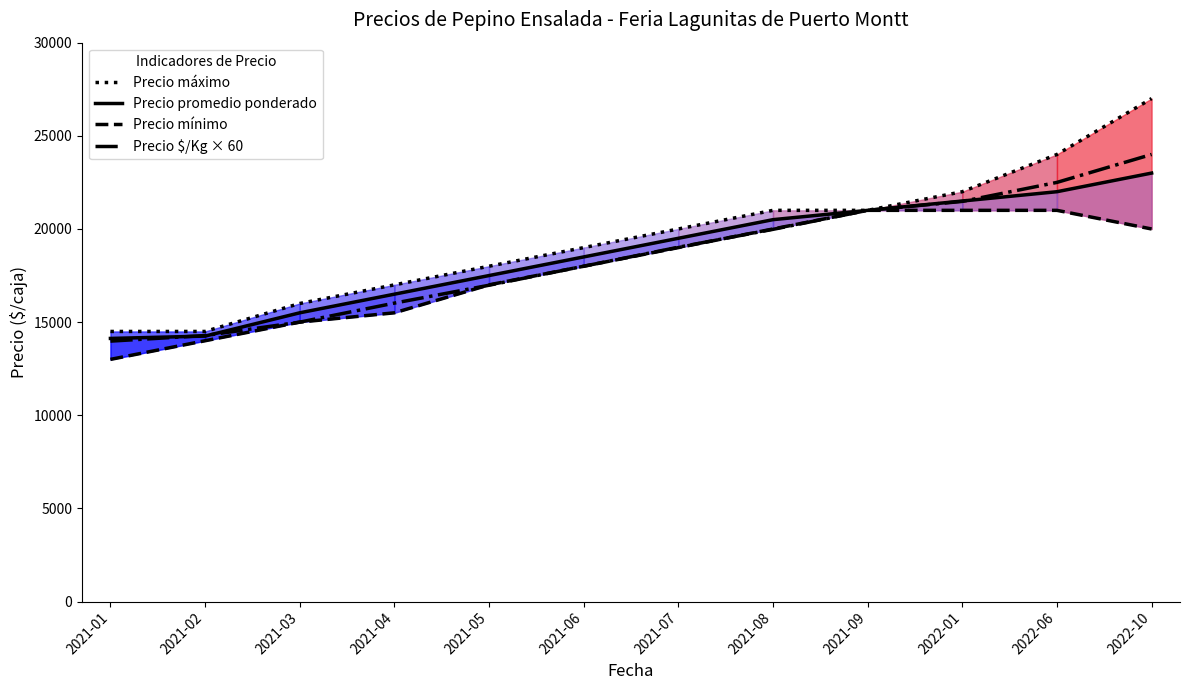

Is this an area chart (filled region under the line)?

No